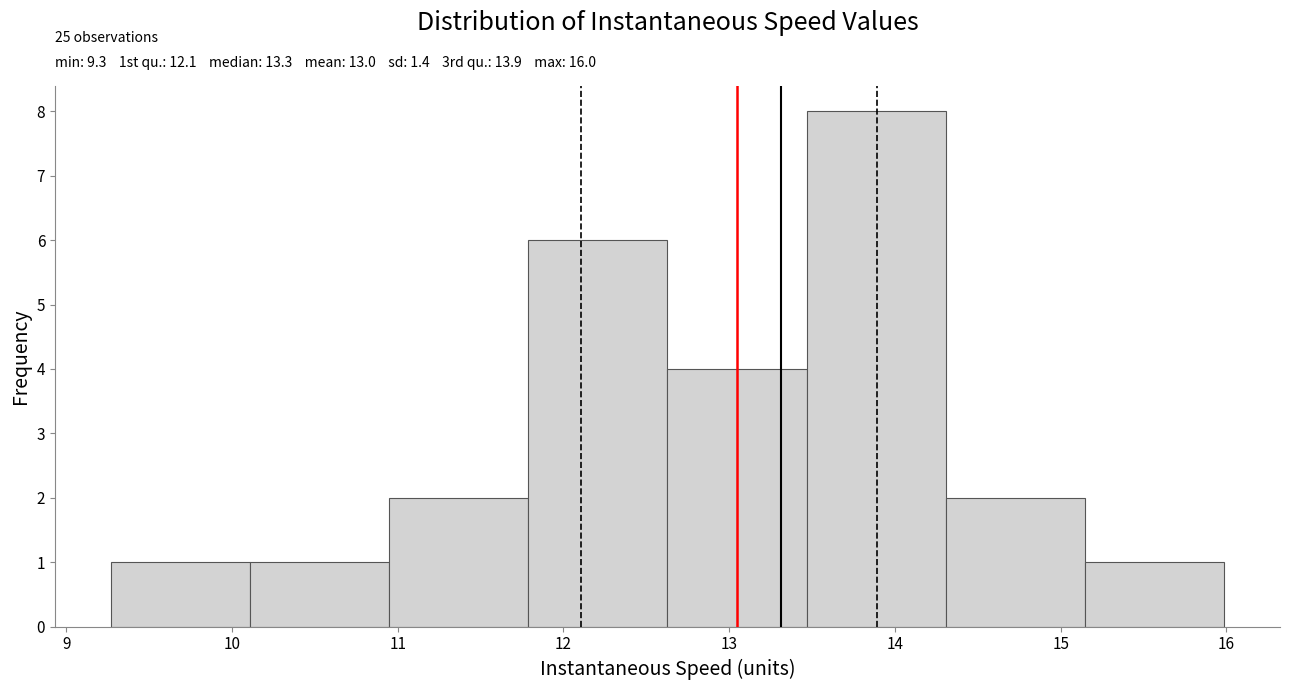

Which range on the x-axis has the tallest bar?

13.5 to 14.3